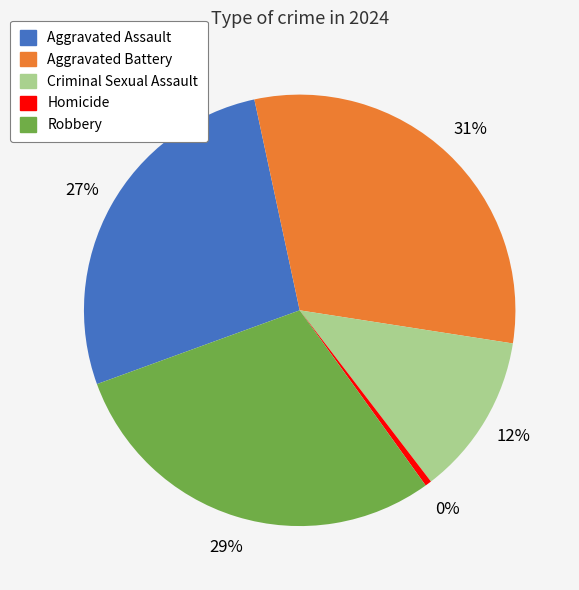

To the nearest percent, what is the difference between the Homicide and Robbery slice percentages?

29%